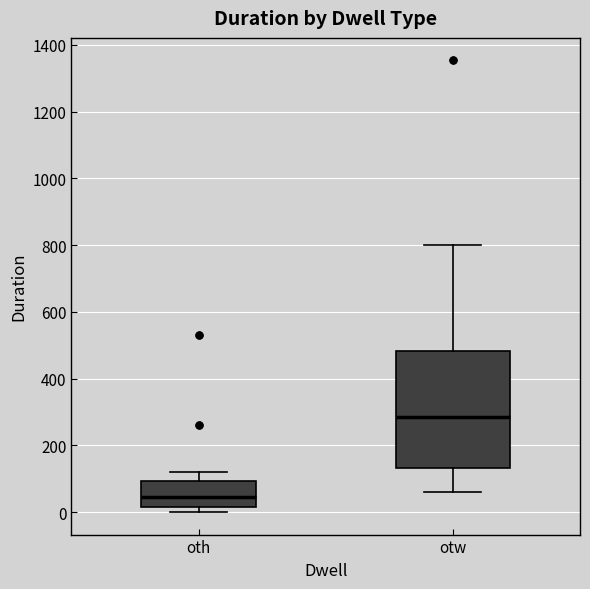

Reading left to right, read every box against the y-axis: the position of its median line, the range the box covers, and the ends of its whiskers. The values are not printed on the chart, so give them approximately, as read against the axis.

oth: median 40, box 20 to 100, whiskers 0 to 120
otw: median 280, box 140 to 480, whiskers 60 to 800